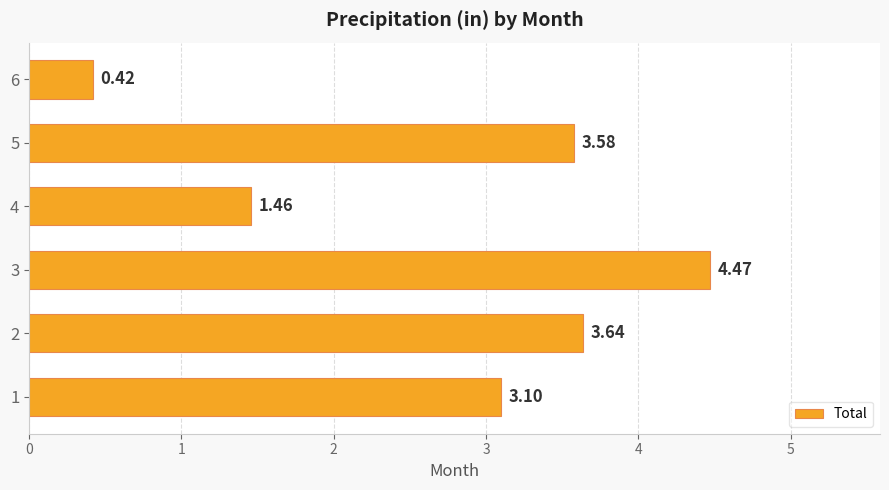

What is the sum of all values?

16.7